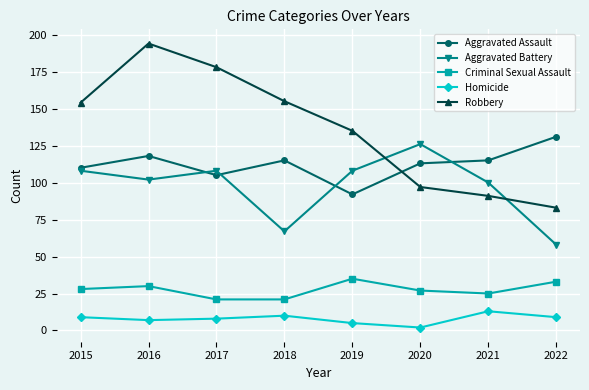

What is the lowest value of the Criminal Sexual Assault series?

21